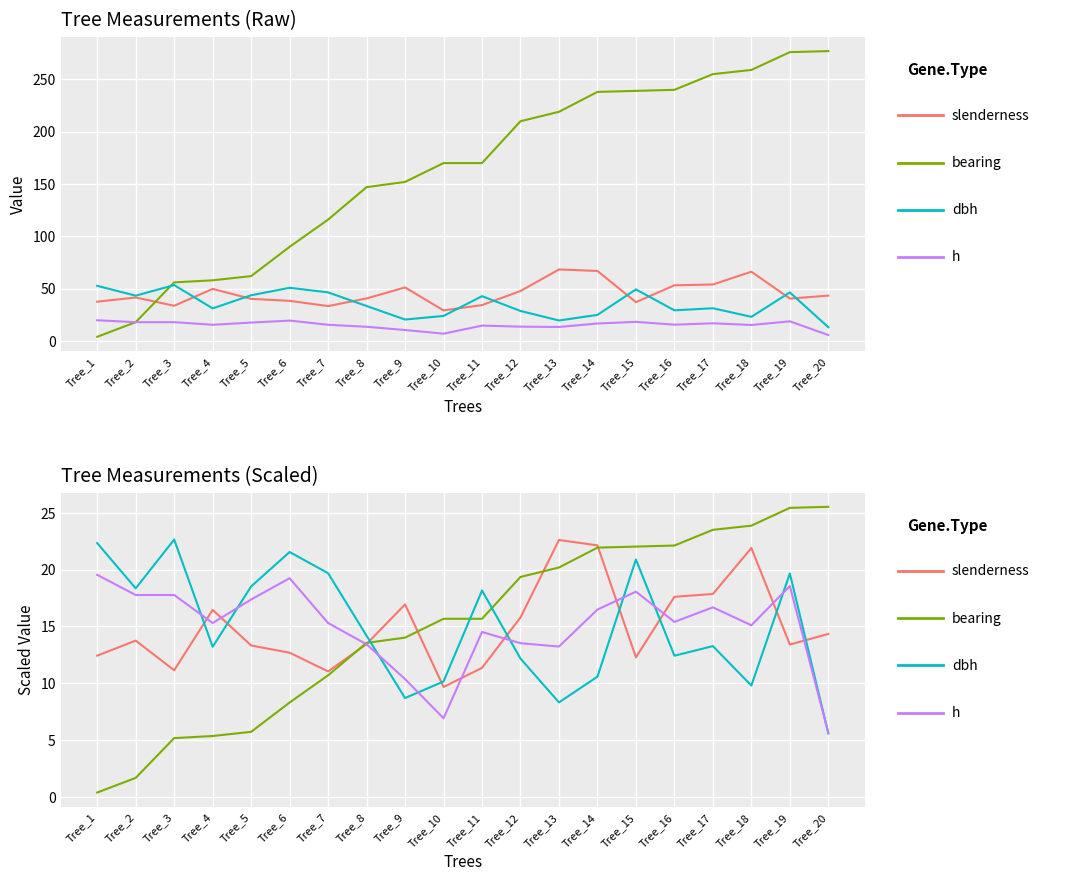

At Tree_19, list the series in order from largest to smallest.

bearing, dbh, h, slenderness